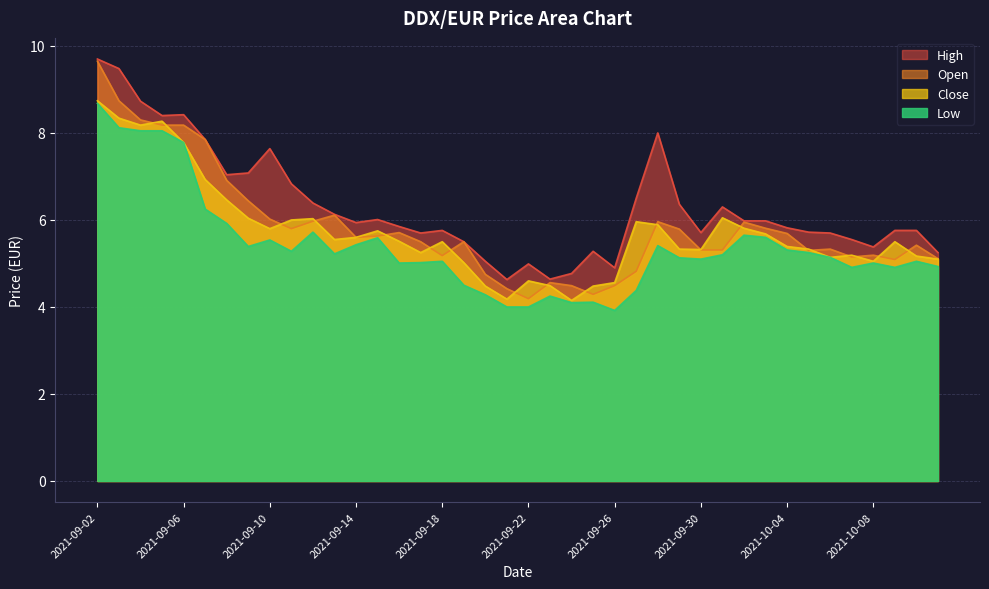

List the series in order of their peak value, lowest first.

Low, Close, Open, High